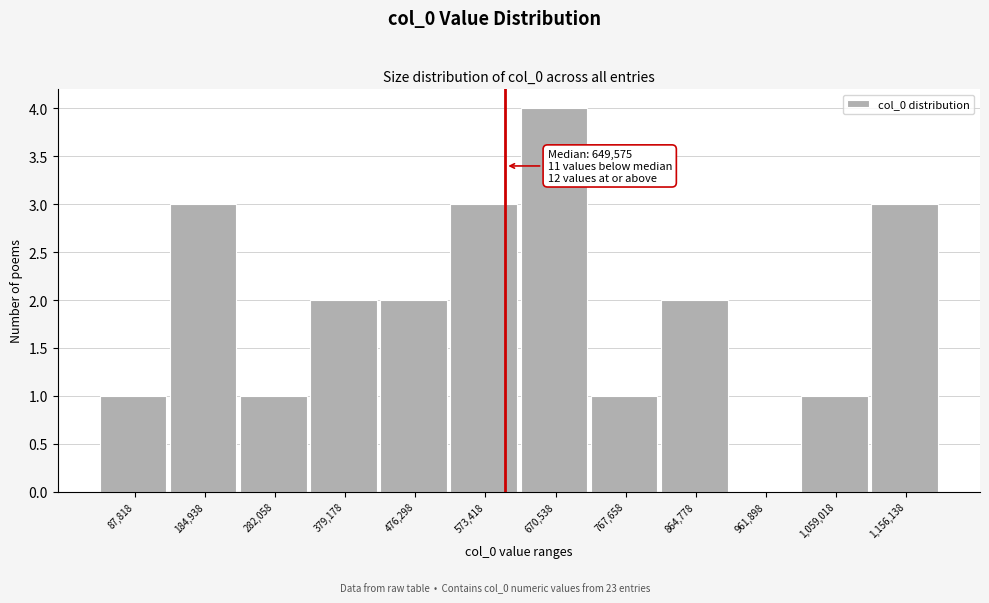

Reading right to left, list all the values displayed in this chart.

1,156,138=3	1,059,018=1	961,898=0	864,778=2	767,658=1	670,538=4	573,418=3	476,298=2	379,178=2	282,058=1	184,938=3	87,818=1